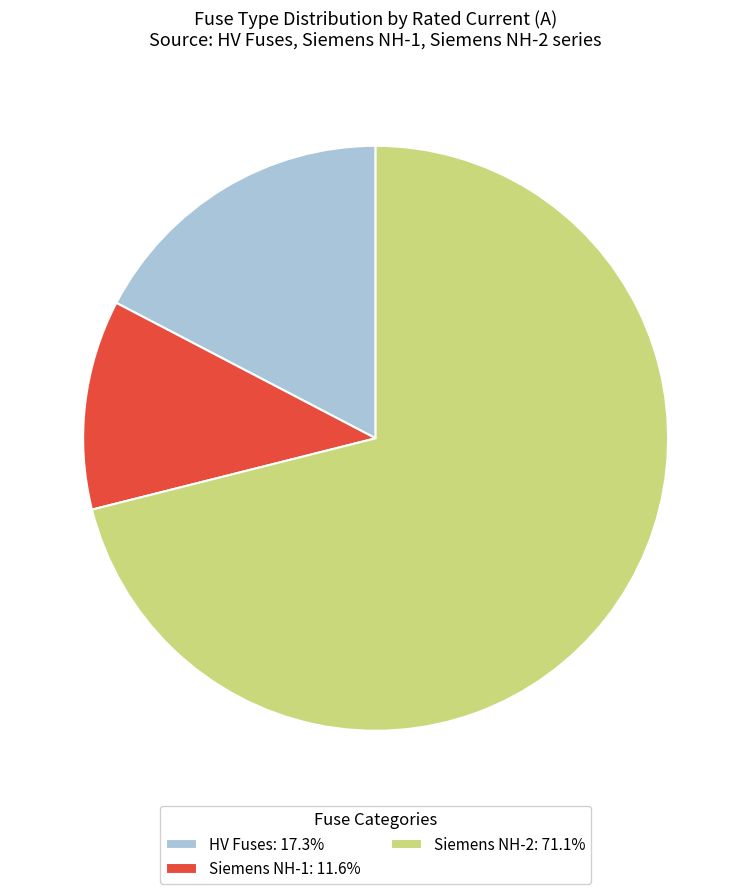

Approximately how many times larger is the value at Siemens NH-2: 71.1% compared to HV Fuses: 17.3%?

4.1